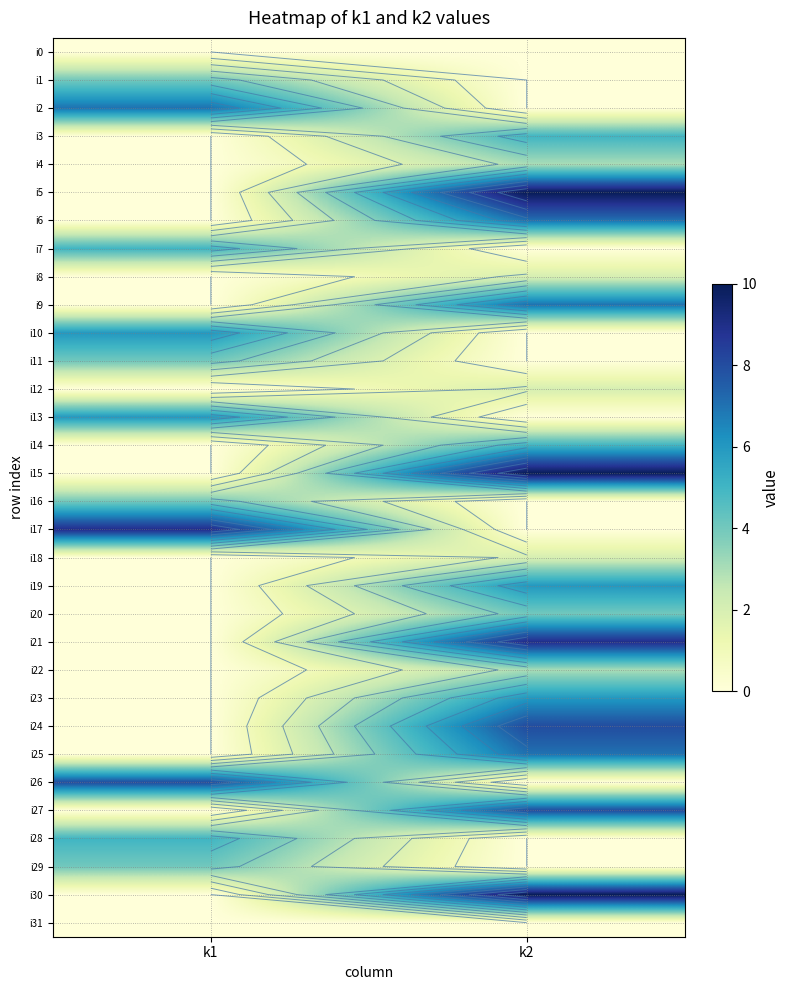

What is the maximum value for i12?

2